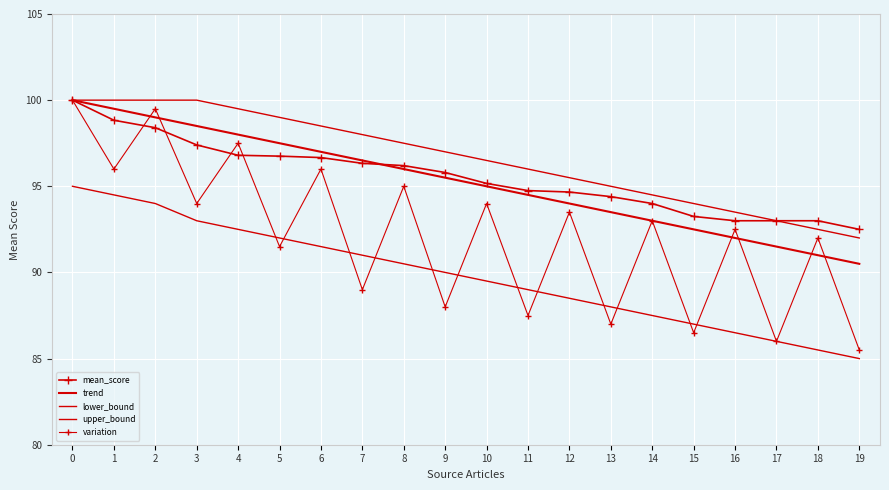

Between 7 and 1, which is larger?

1